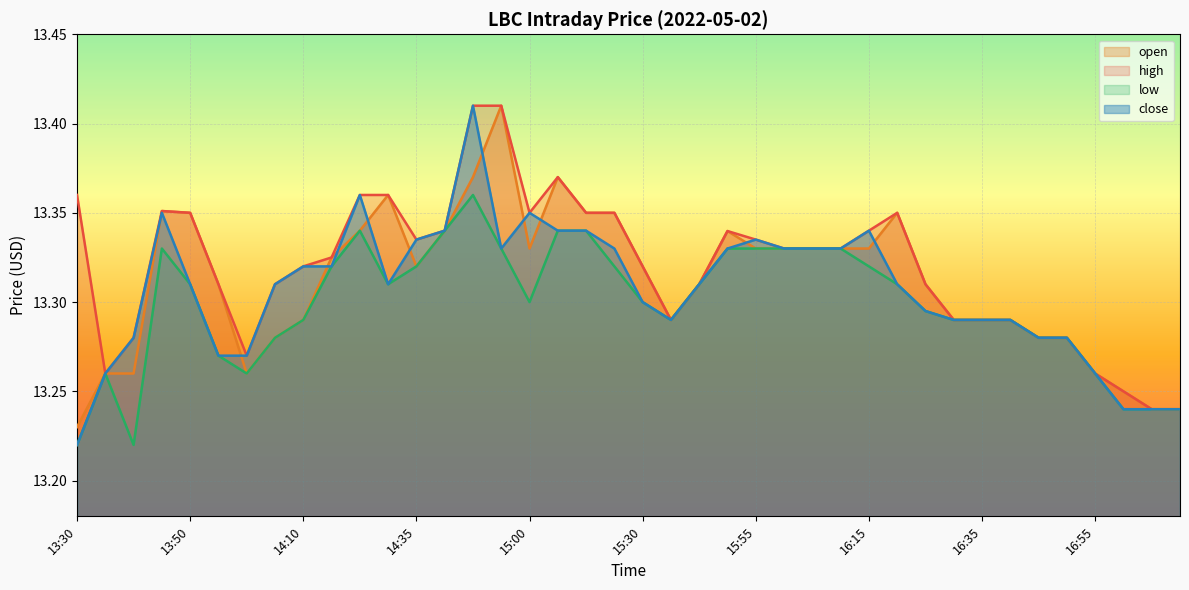

Between 16:20 and 14:20, which is larger?

16:20